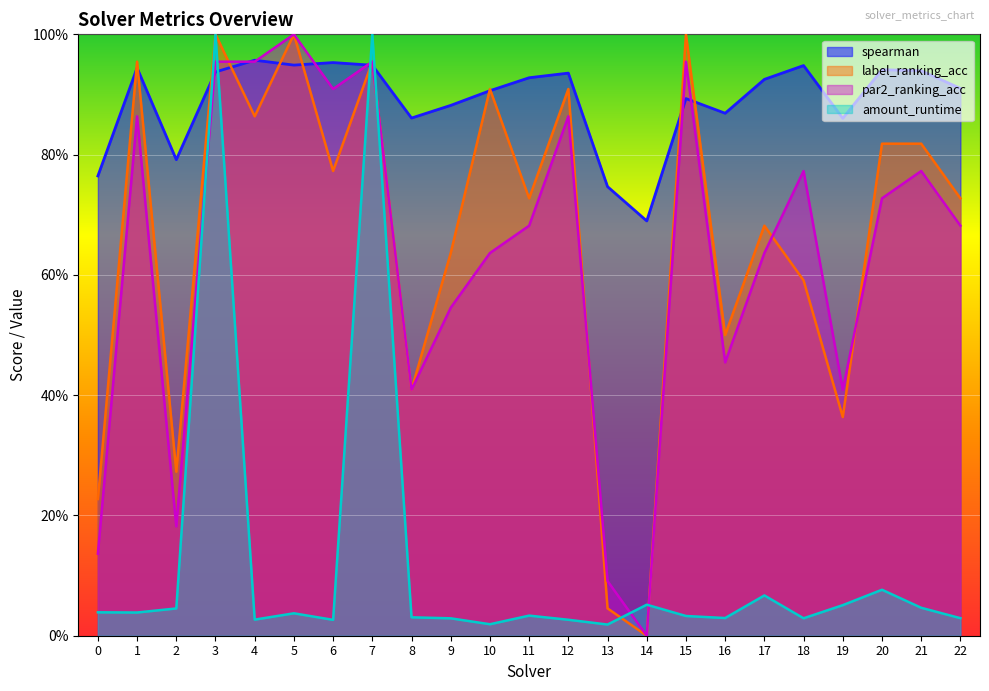

What is the value of the par2_ranking_acc point at the 21st from the left?

0.7